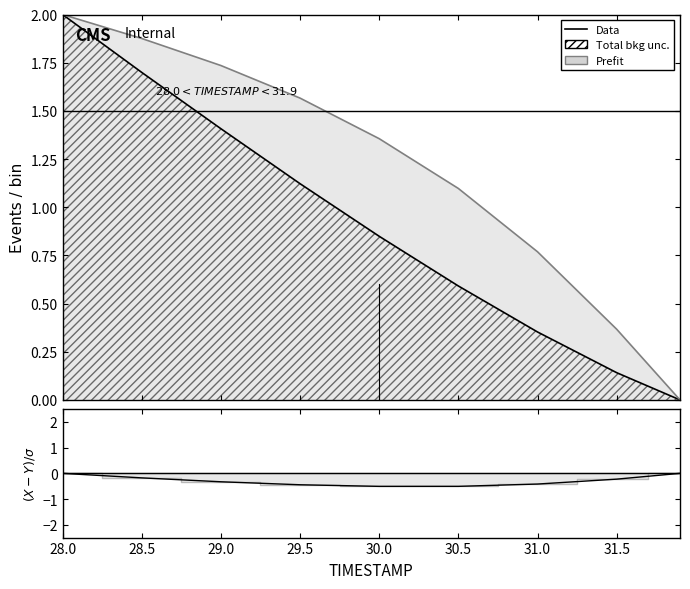

What is the sum of the X values at 29.5 and 30.0?

2.0